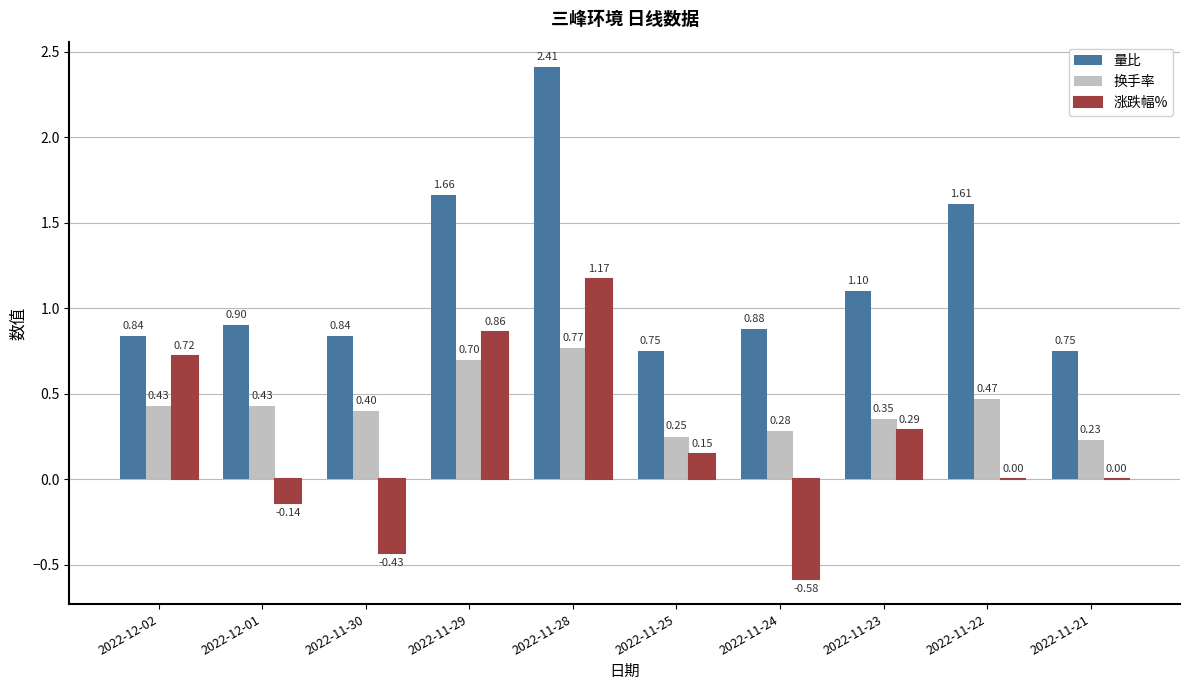

The value of 量比 at 2022-12-01 is 0.3. True or false?

False